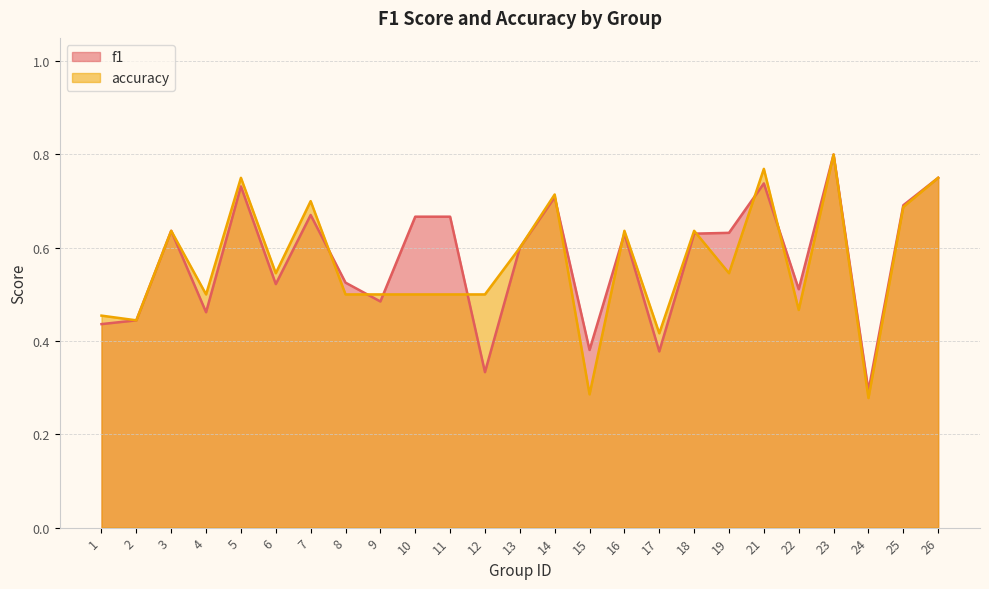

Where do accuracy and f1 first cross each other?

7 and 8